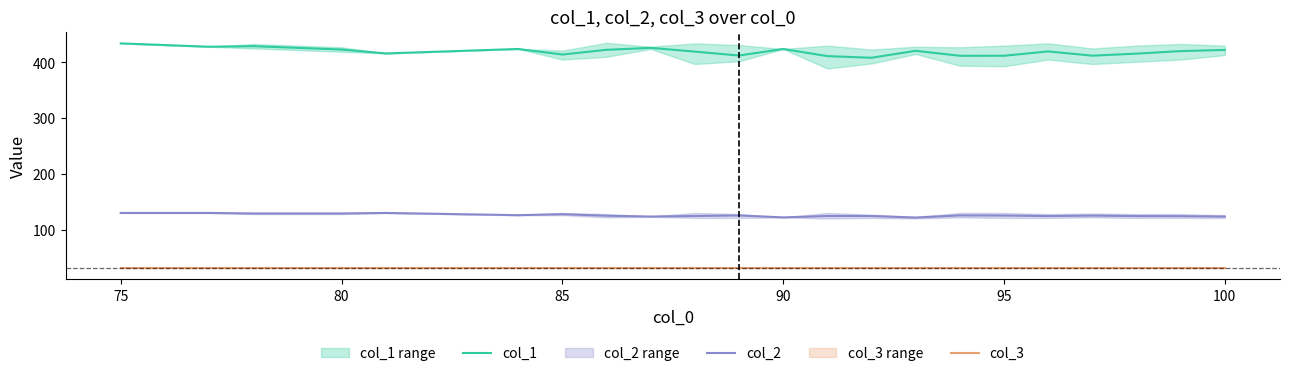

The value of col_2 at 80 is 210.2. True or false?

False